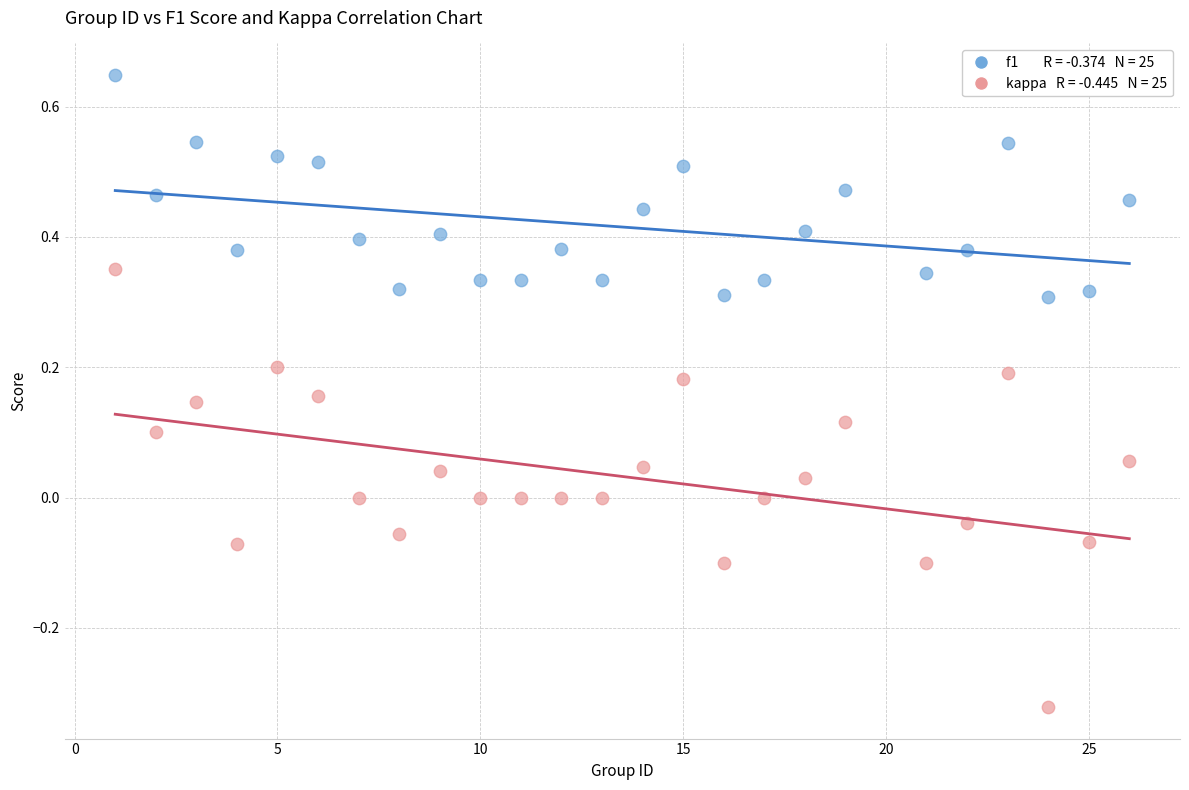

Across all data points, what is the range of Y values (max minus min)?

1.0